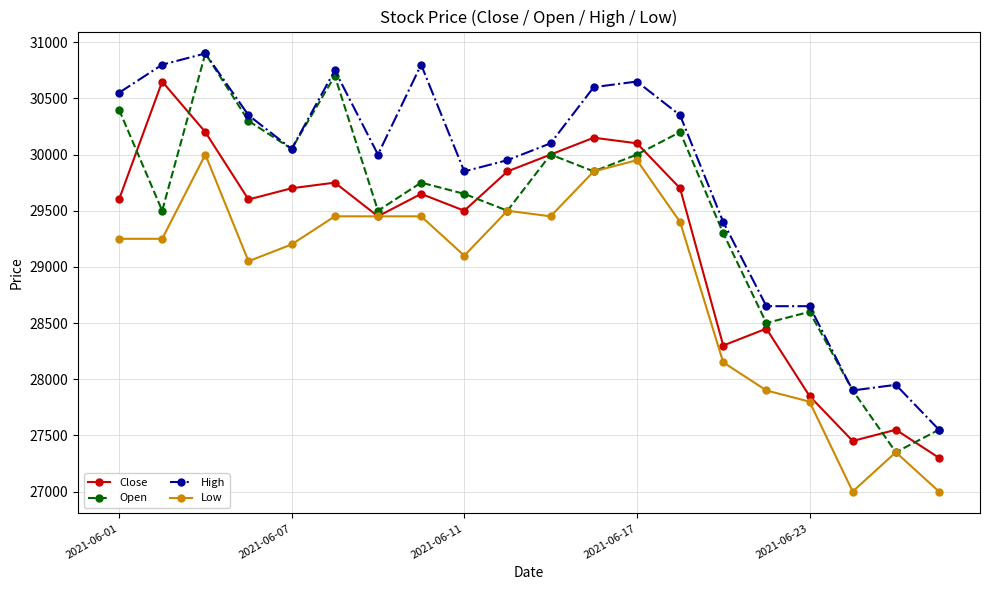

What is the value of the Open point at the 11th from the left?

30000